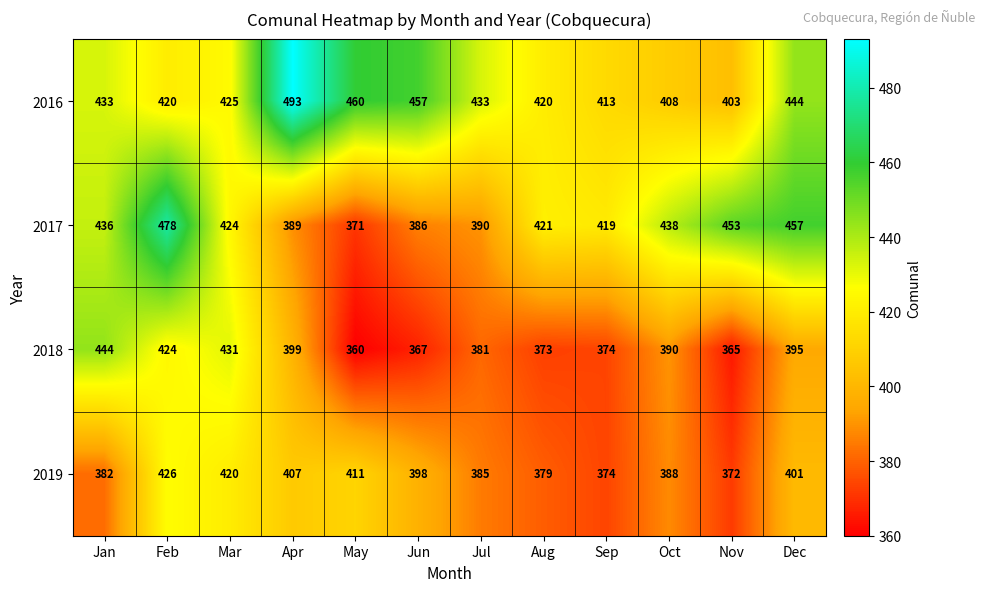

Between Feb and Aug, which series saw the biggest shift?

2017